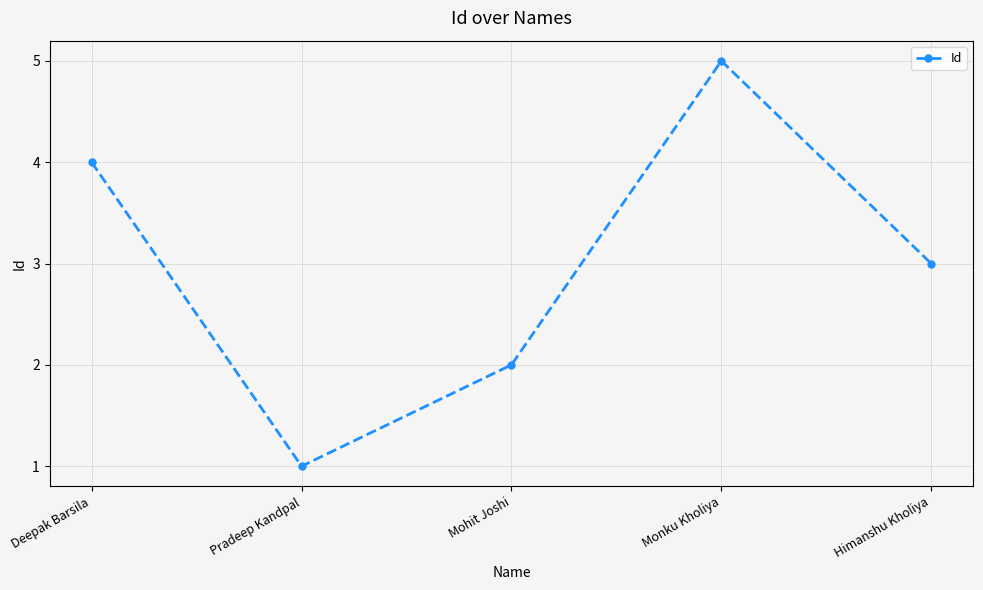

List the labels in order of value, largest first.

Monku Kholiya, Deepak Barsila, Himanshu Kholiya, Mohit Joshi, Pradeep Kandpal